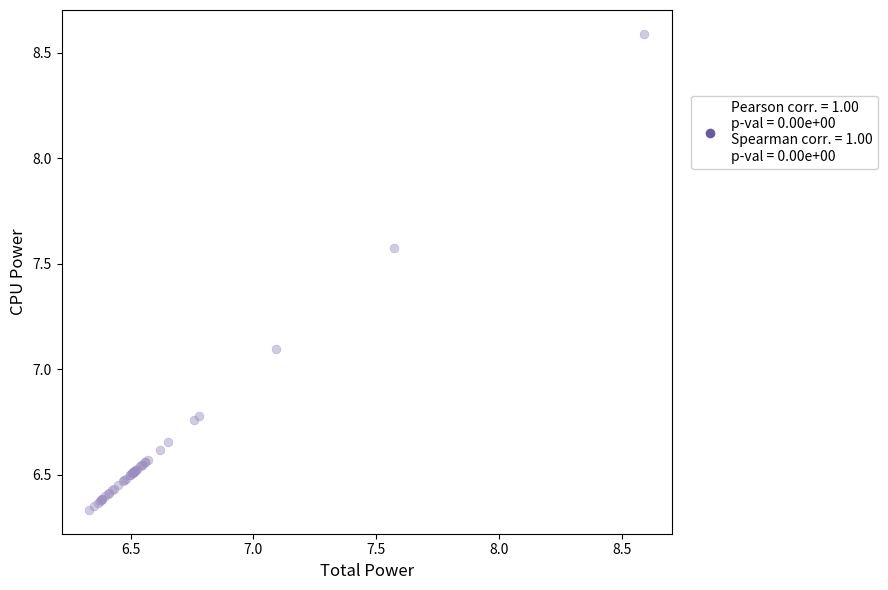

What Y value in the scatter plot is closest to 7?

7.1